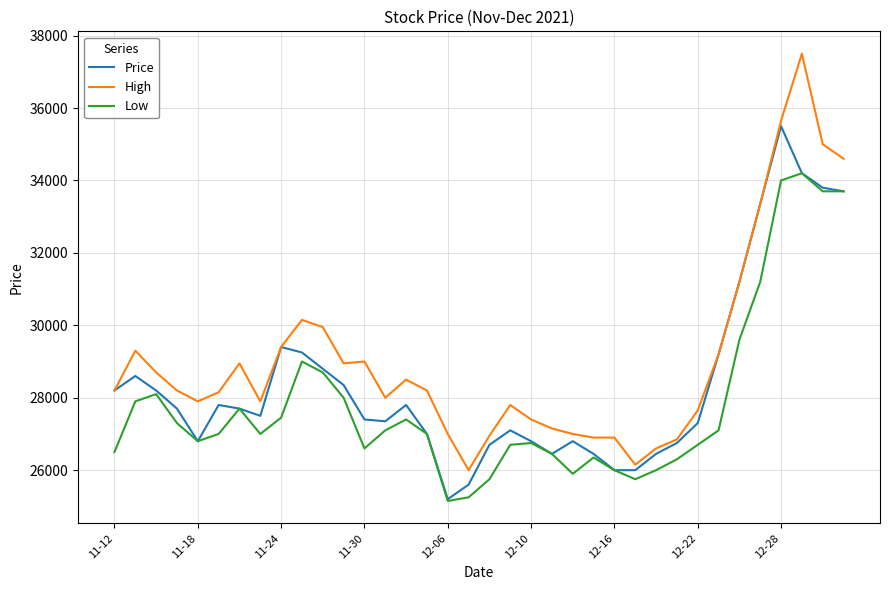

What is the average value of the Low series?

27836